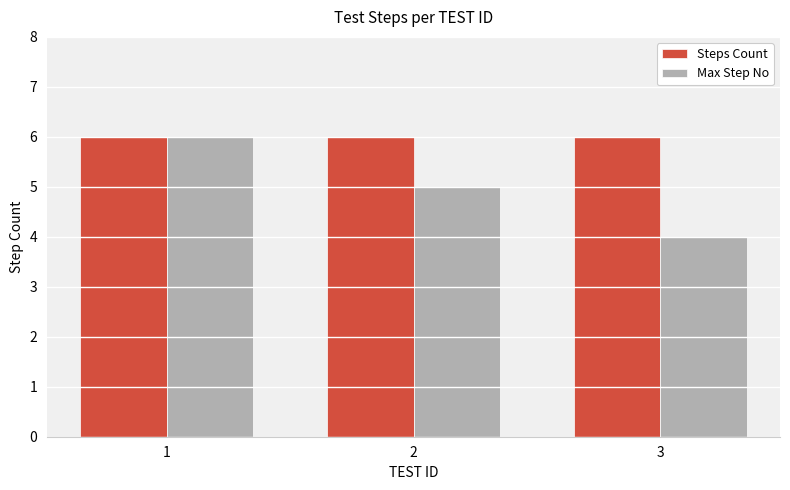

Reading left to right, transcribe all the data shown in this chart.

Steps Count: 1=6	2=6	3=6
Max Step No: 1=6	2=5	3=4